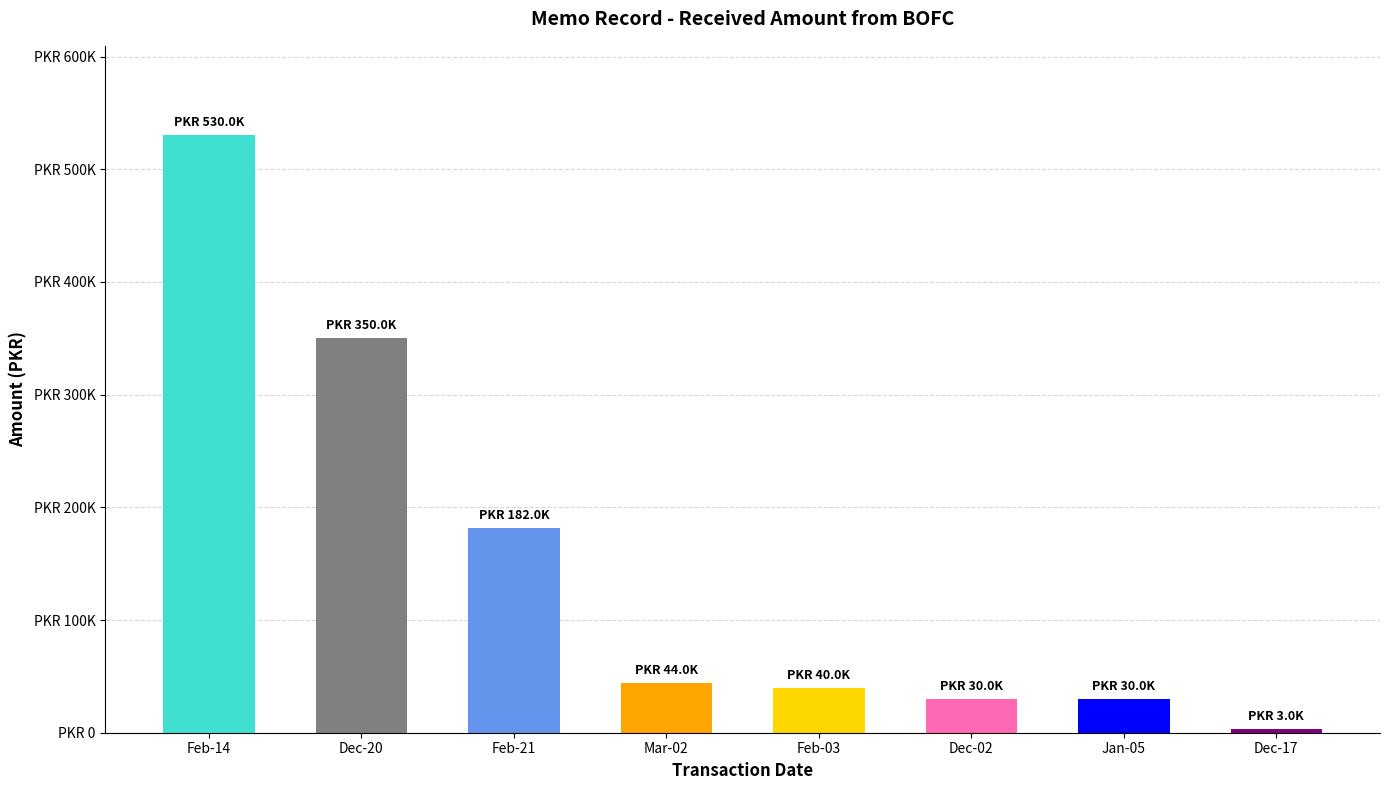

What is the smallest value displayed?

3000